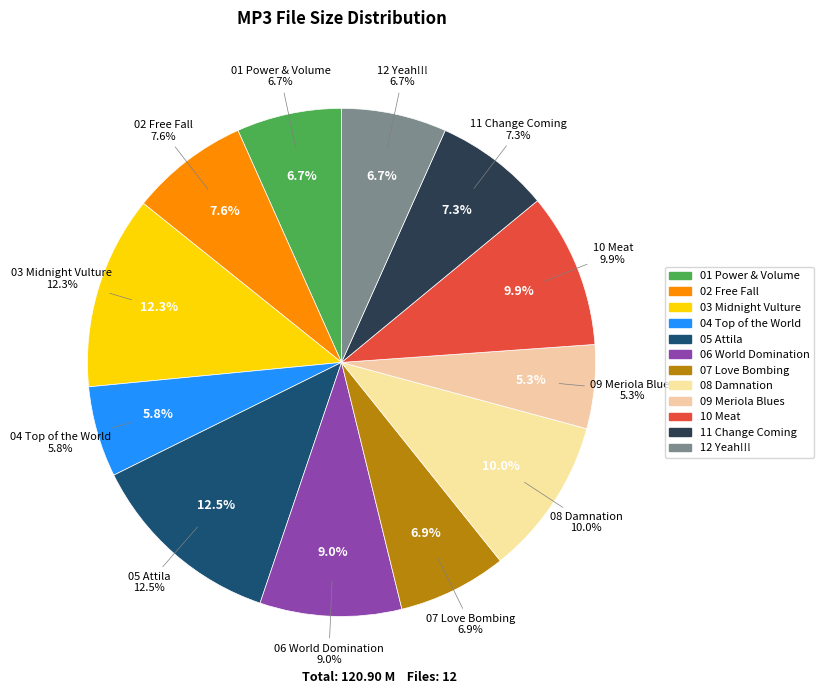

How many slices are in this pie chart?

12